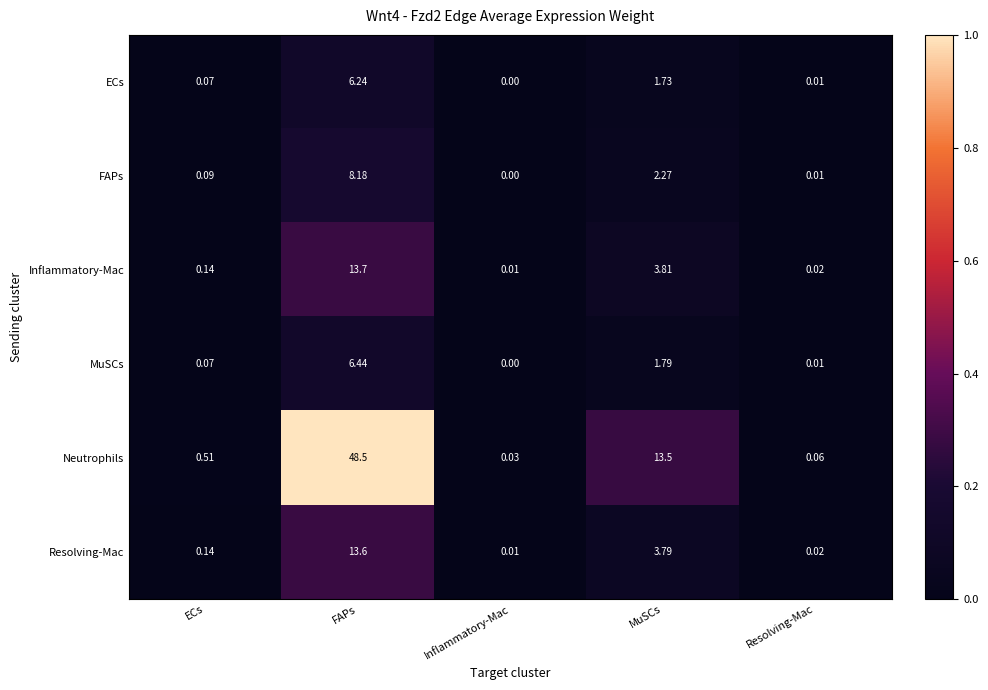

List the series in order of their peak value, highest first.

Neutrophils, Inflammatory-Mac, Resolving-Mac, FAPs, MuSCs, ECs